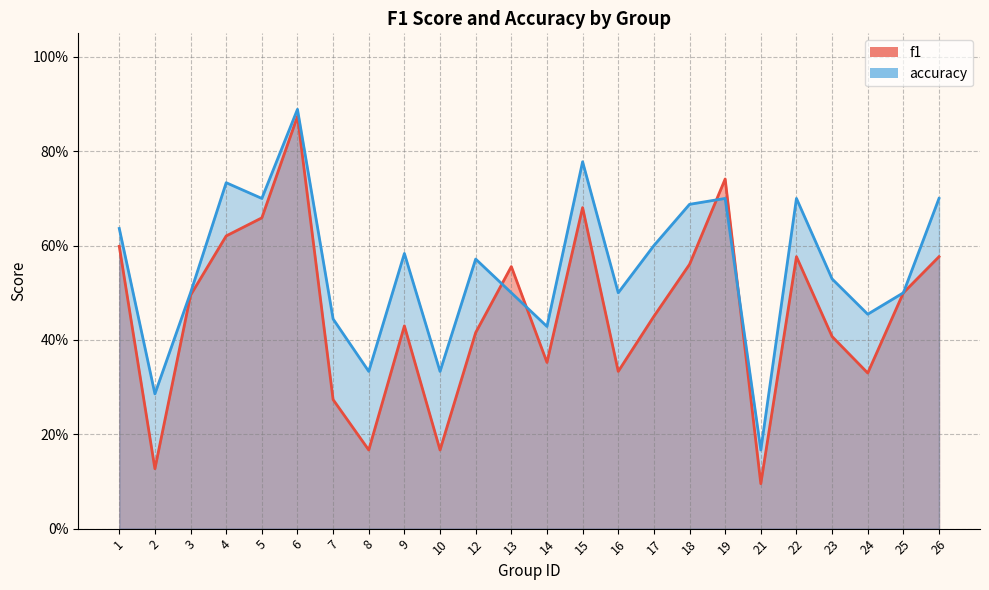

What are all the series names shown in the legend?

f1, accuracy